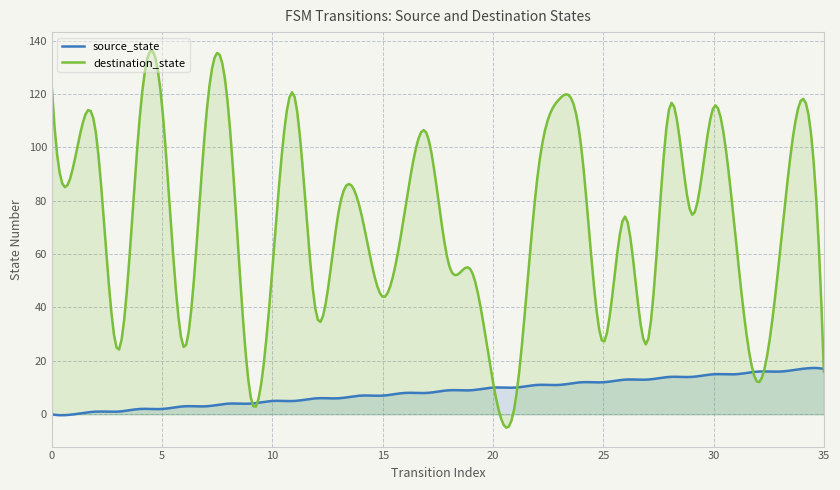

What is the greatest value displayed?

136.1